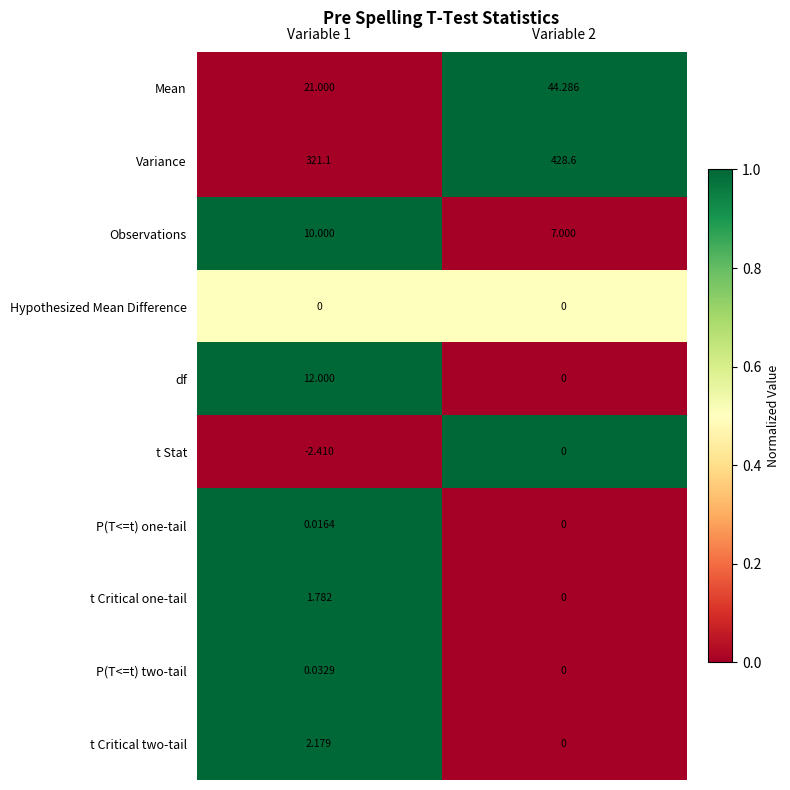

Is the value of df at Variable 1 greater than the value of Observations at Variable 1?

Yes